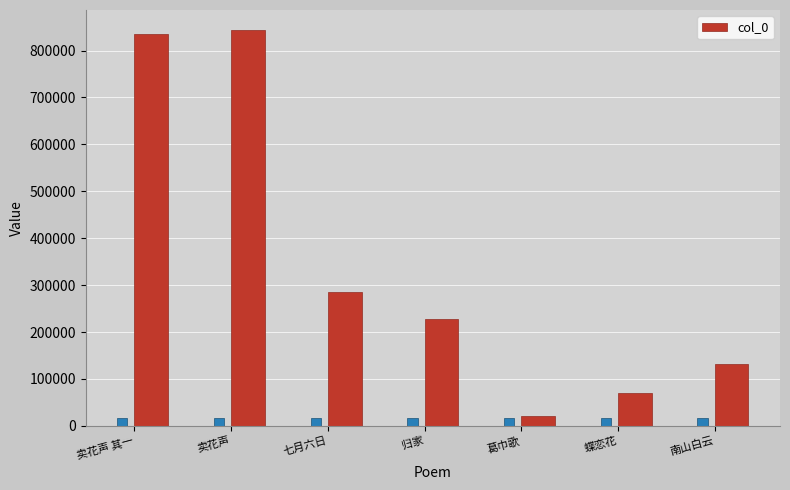

How many values are below 227604?

3